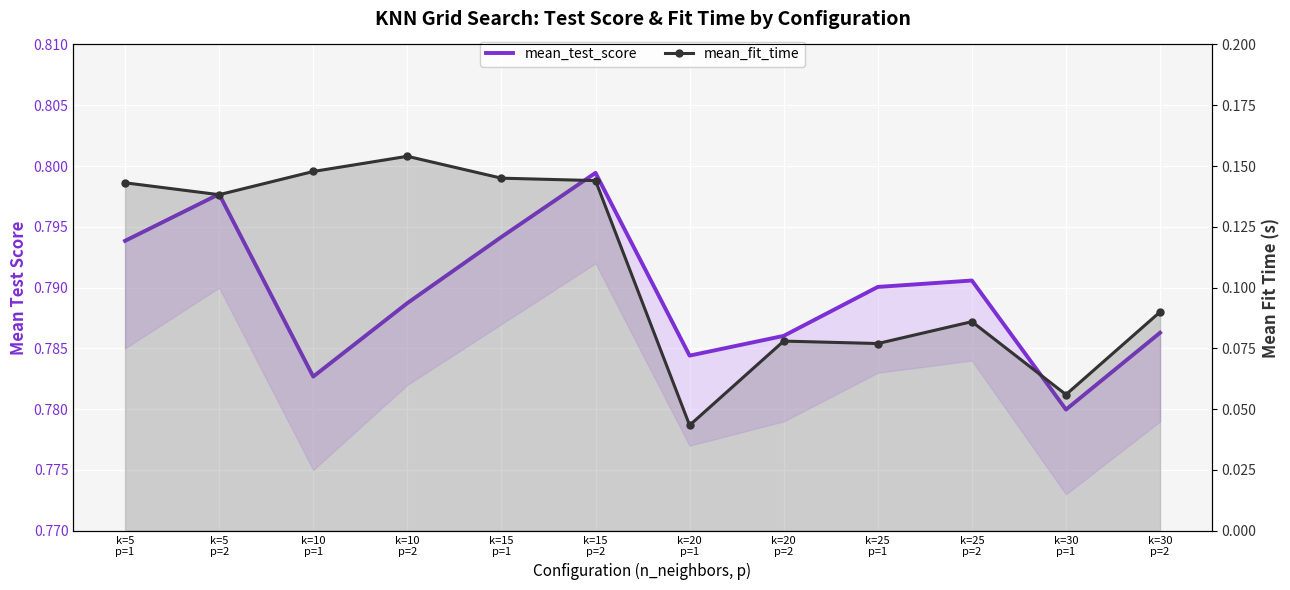

What are all the series names shown in the legend?

mean_test_score, mean_fit_time